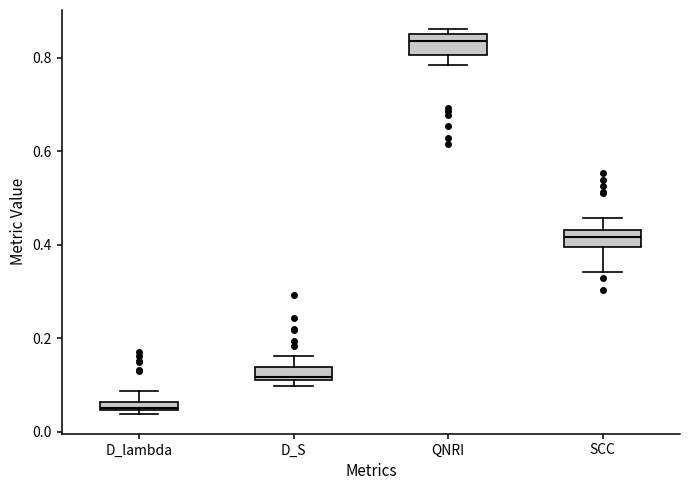

Which box's median line is the highest?

QNRI